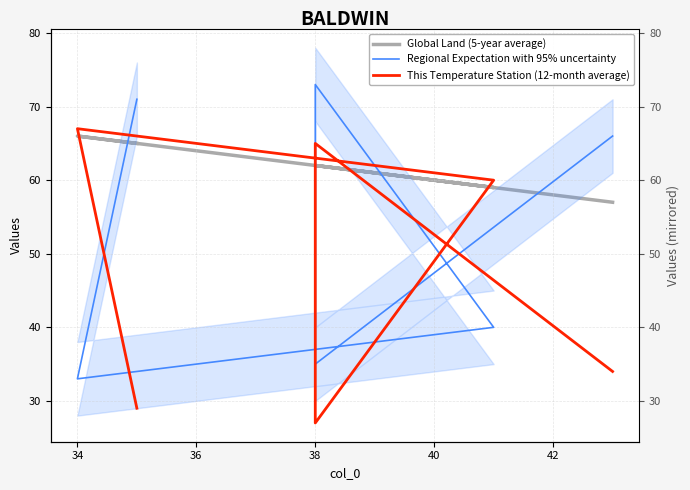

What are all the series names shown in the legend?

Global Land (5-year average), Regional Expectation with 95% uncertainty, This Temperature Station (12-month average)